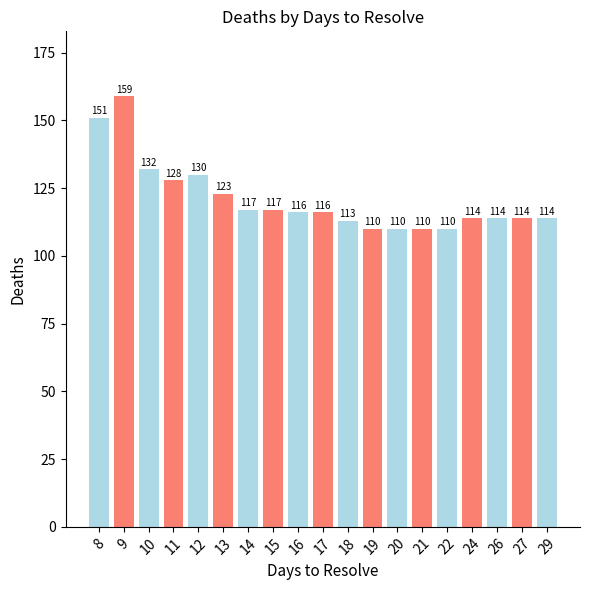

Between 9 and 29, which is larger?

9